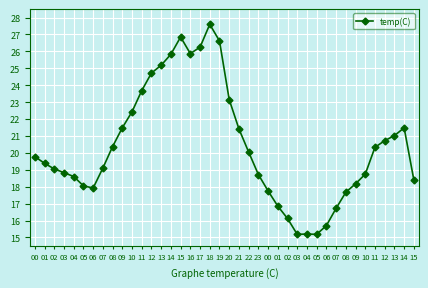

How many lines are shown in the chart?

1